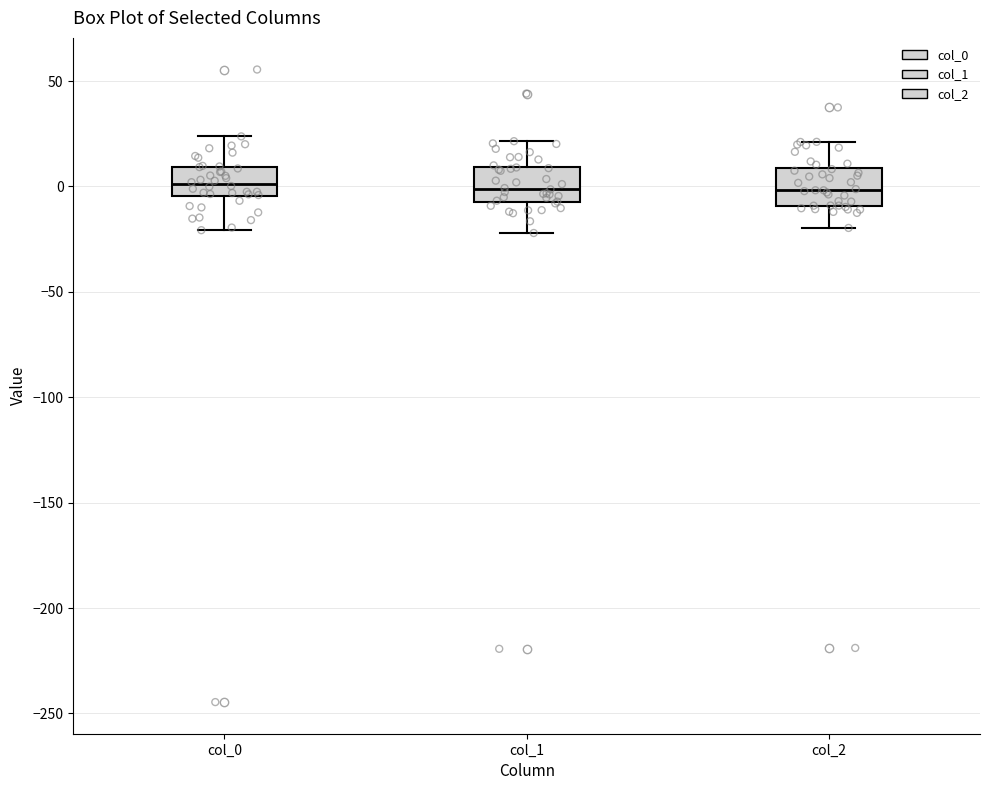

Where does the median line of the box for col_1 sit on the y-axis? The values are not printed on the chart, so give them approximately, as read against the axis.

0